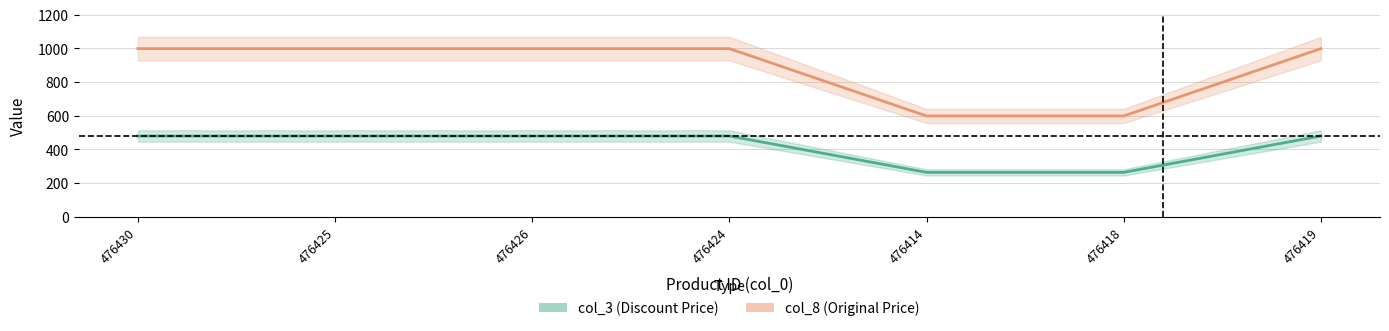

True or false: col_8 and col_3 intersect in this chart.

False